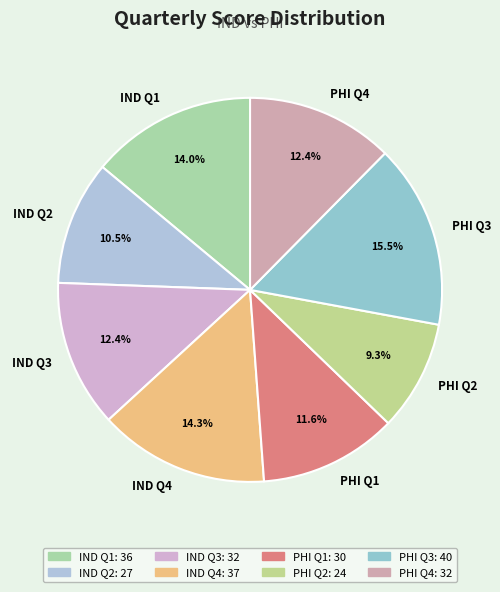

To the nearest percent, what is the difference between the IND Q1 and PHI Q4 slice percentages?

2%